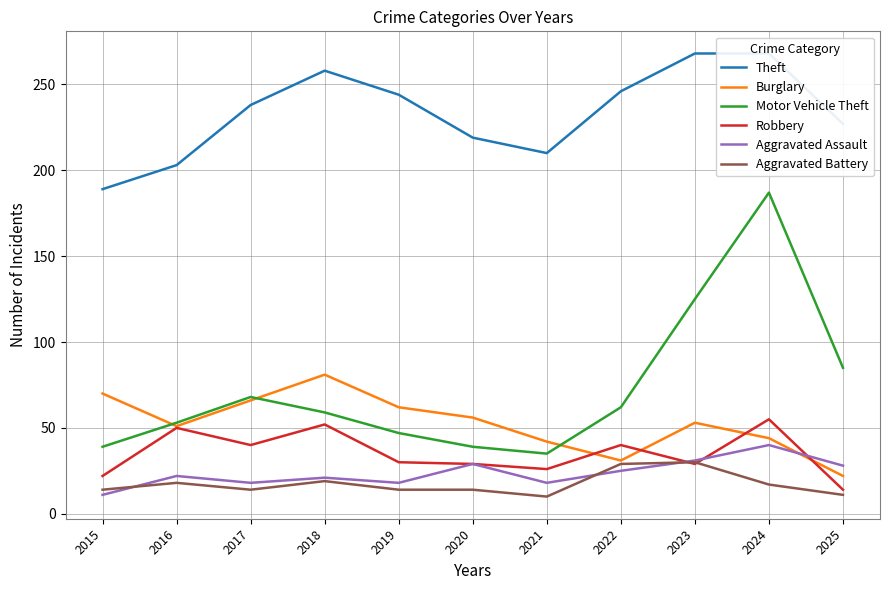

Is it true that Aggravated Assault equals 22 at 2016?

True